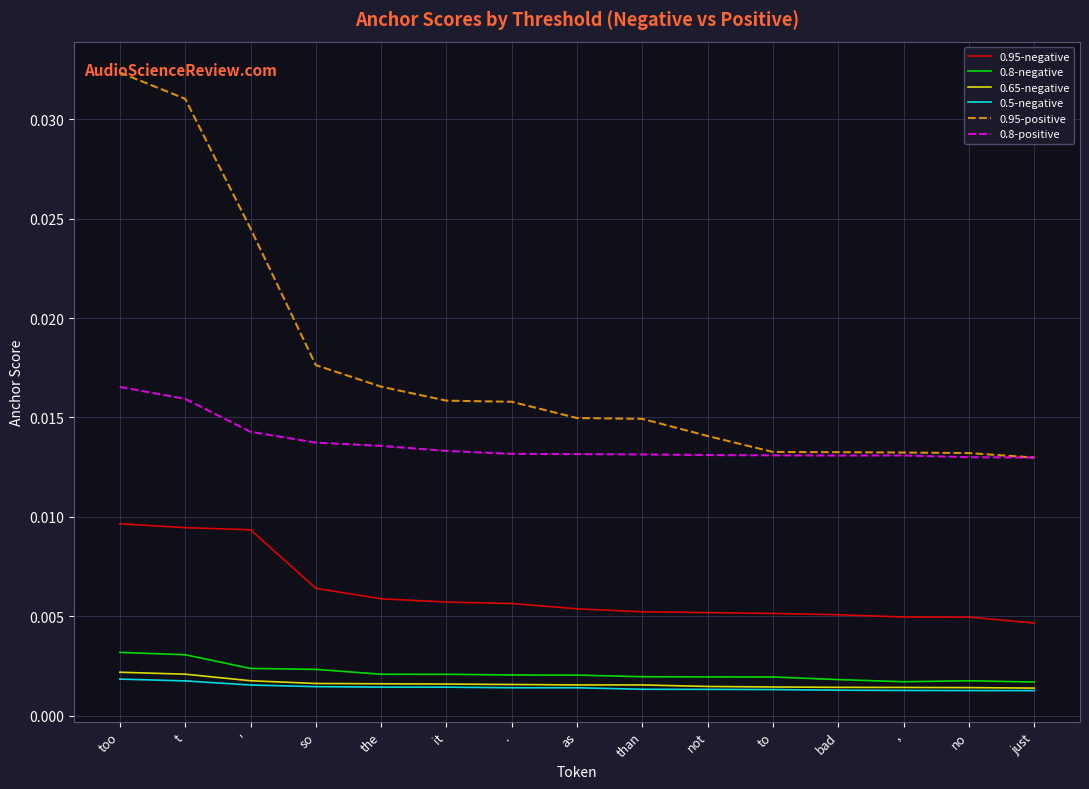

Which series changed the most between too and just?

0.95-positive